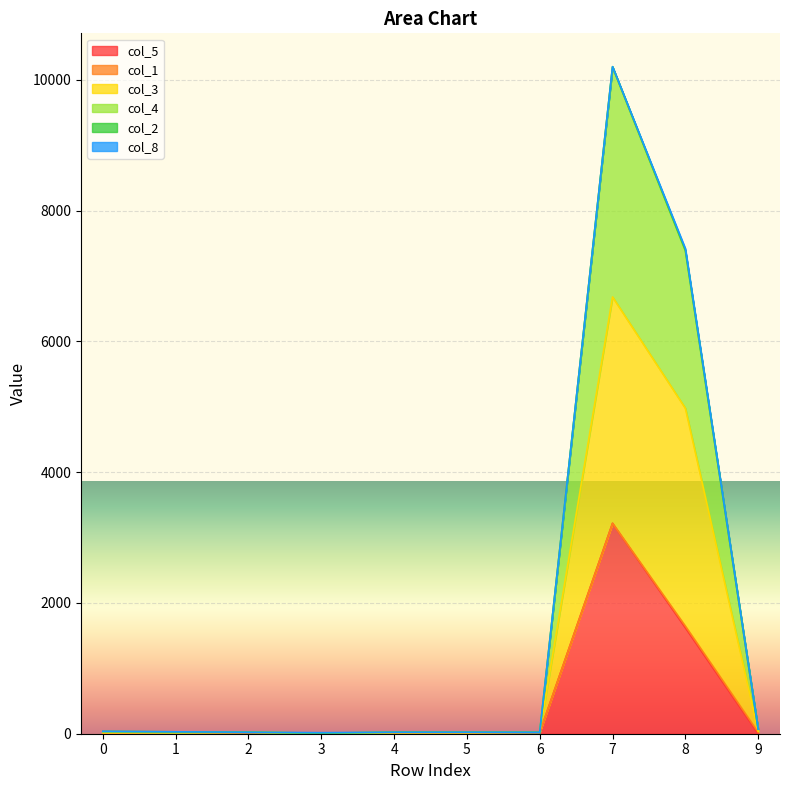

What is the sum of the col_4 values at 2 and 3?

30